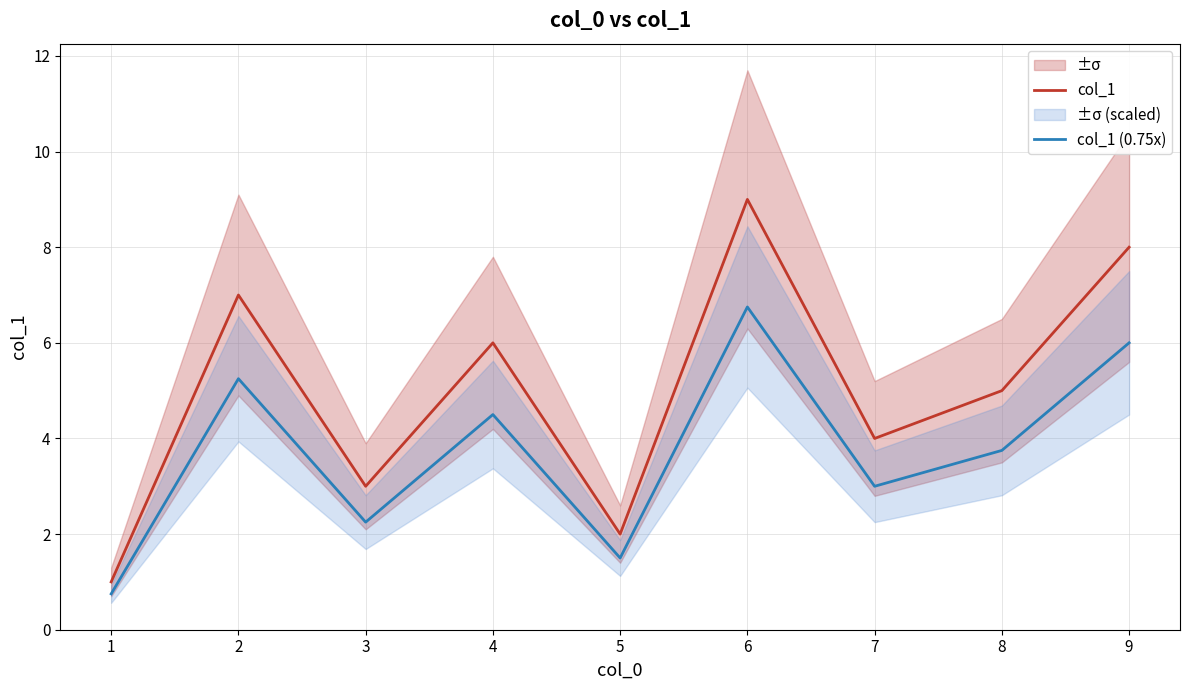

True or false: col_1 and col_1 (0.75x) intersect in this chart.

False